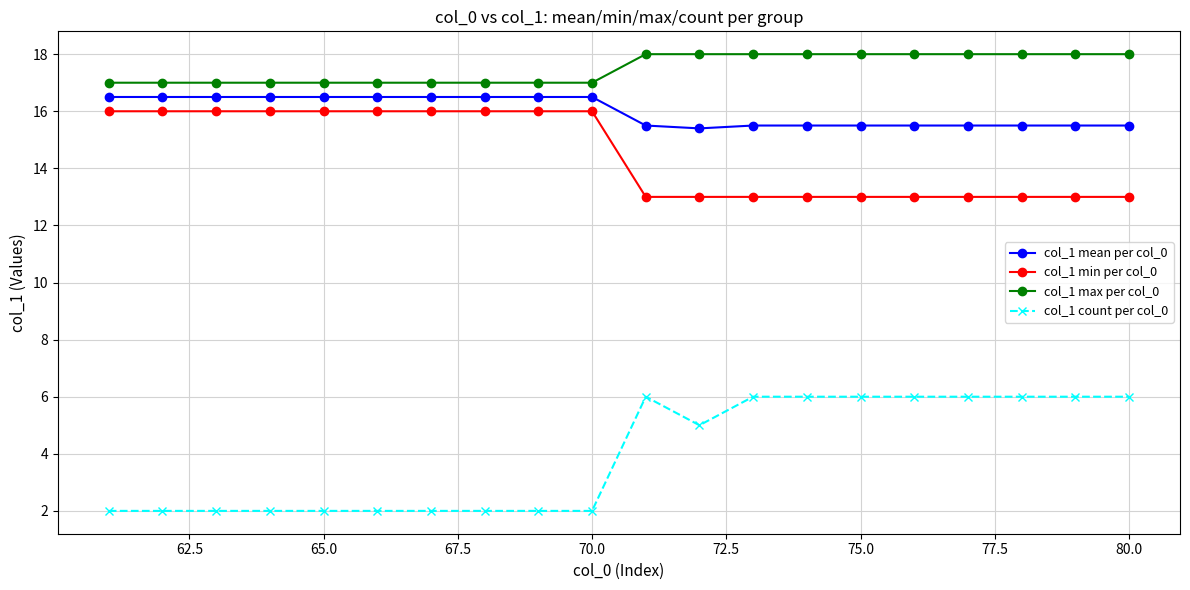

At how many categories does at least one series exceed 15?

20